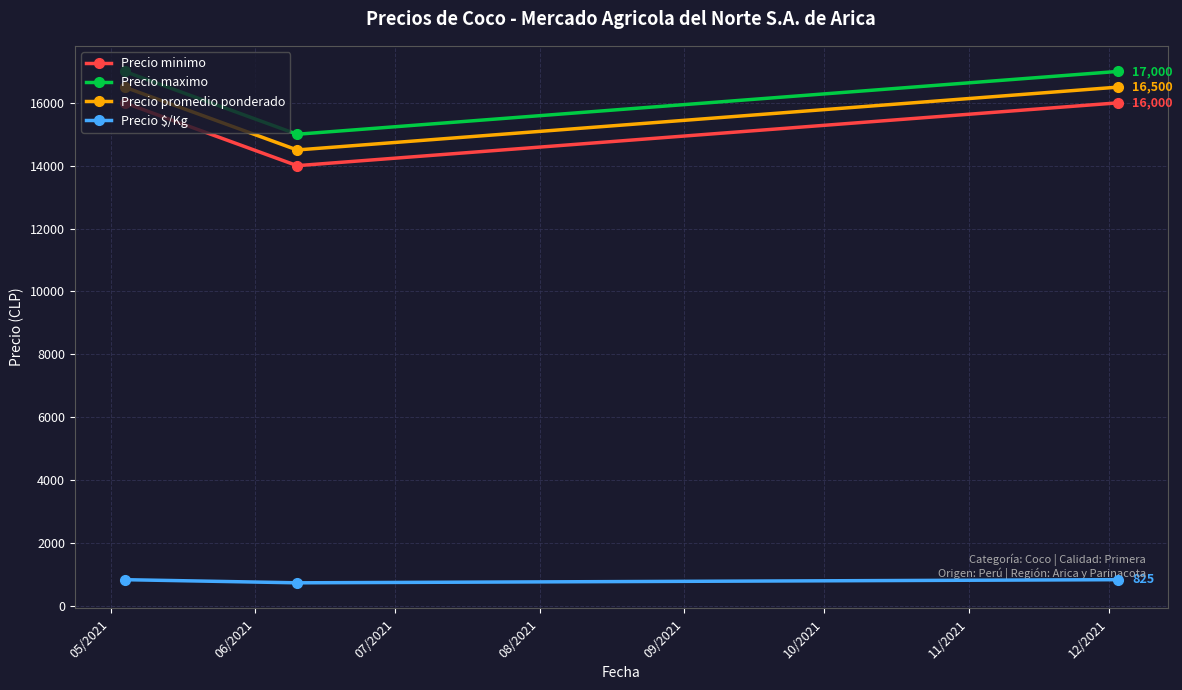

What is the maximum value for Precio $/Kg?

825